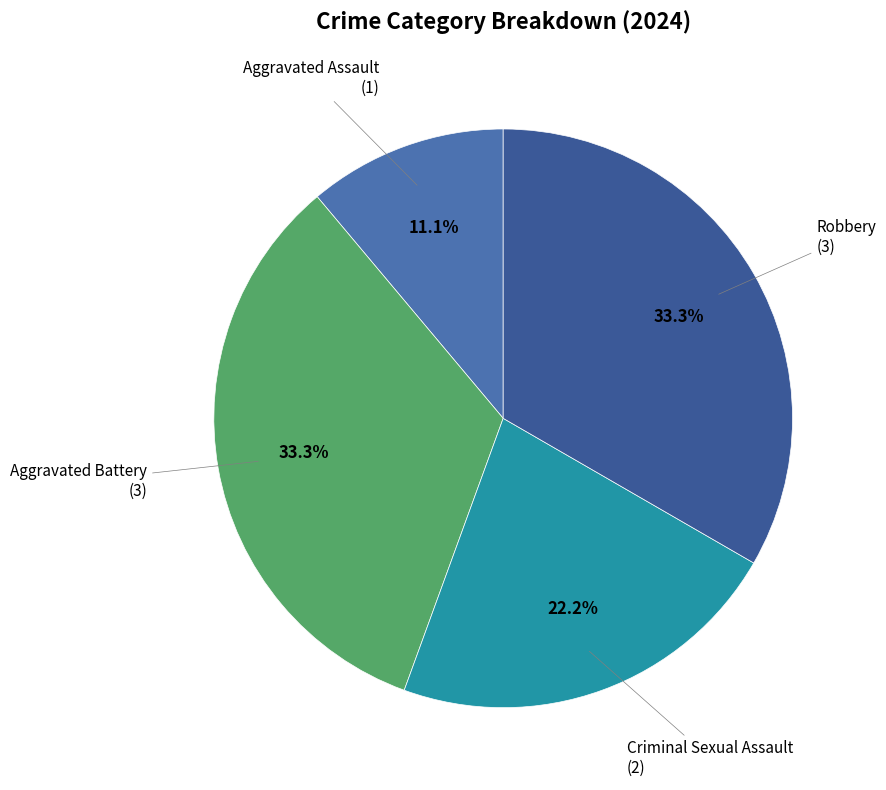

Approximately how many times larger is the value at Aggravated Assault compared to Robbery?

0.3